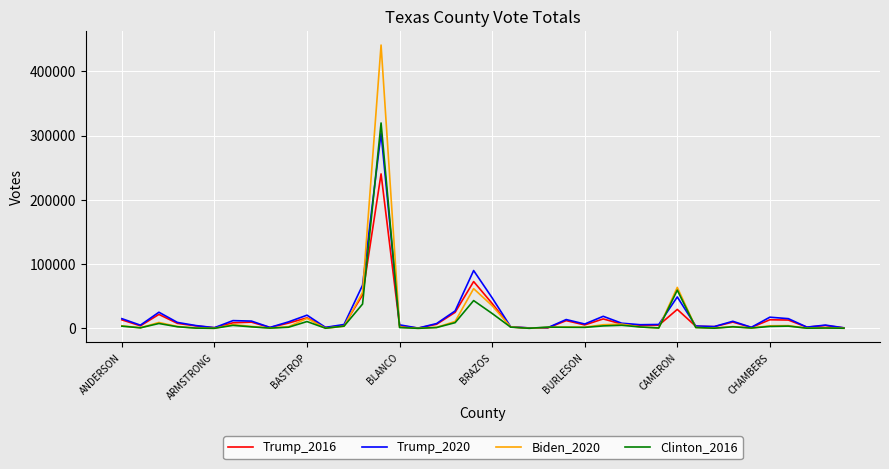

What is the maximum value shown in the chart?

440823